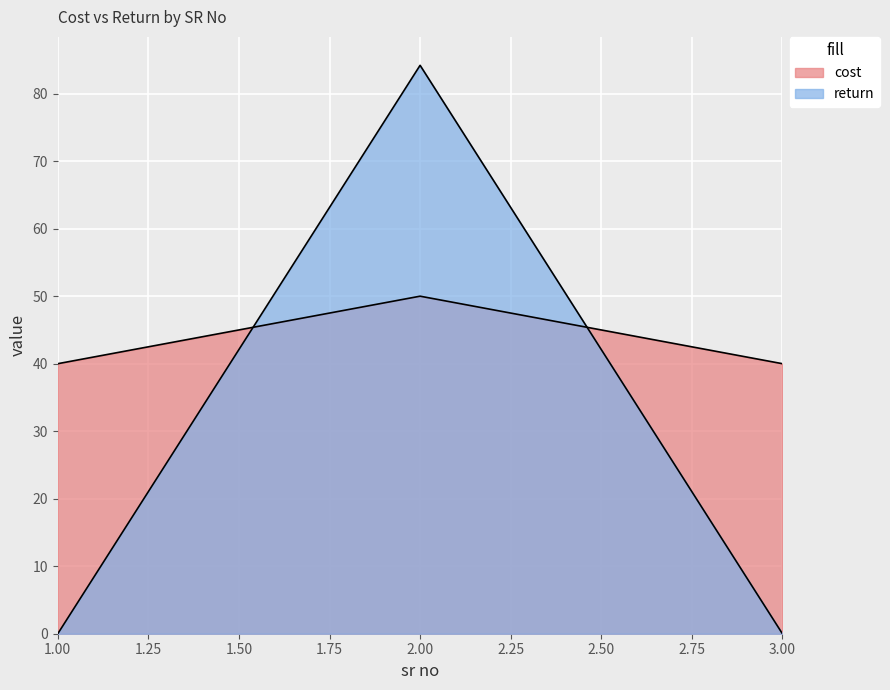

Reading left to right, extract all data points from this chart.

cost: 1=40.0	2=50.0	3=40.0
return: 1=0.0	2=84.2	3=0.0